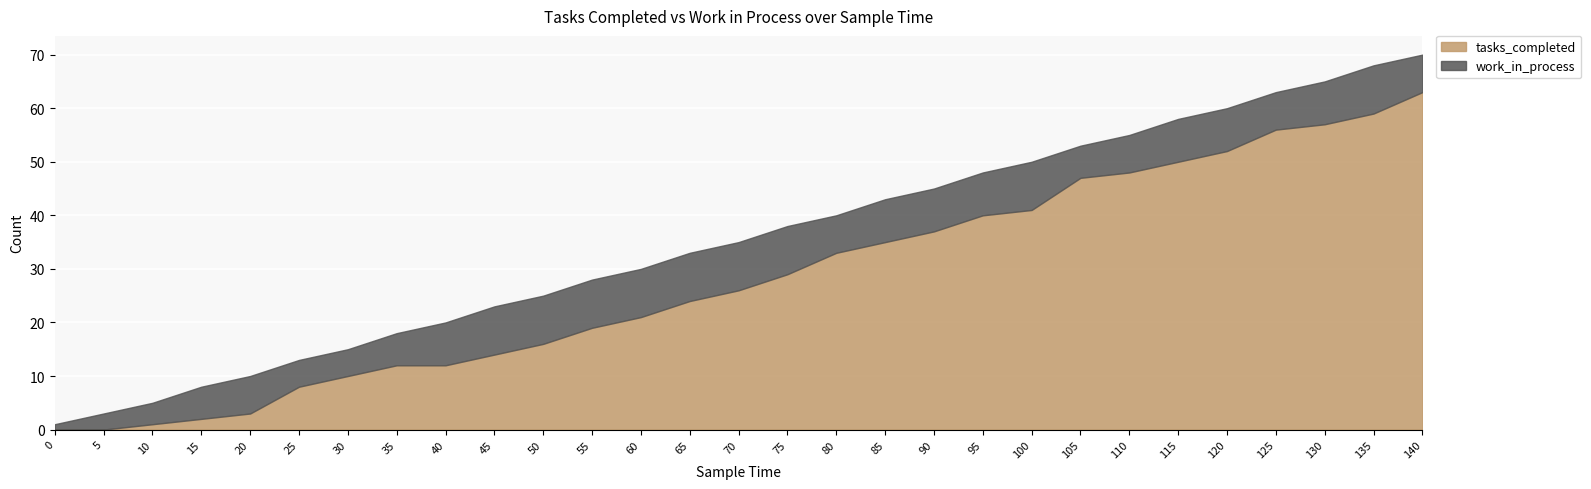

Reading right to left, list all the values displayed in this chart.

tasks_completed: 140=63	135=59	130=57	125=56	120=52	115=50	110=48	105=47	100=41	95=40	90=37	85=35	80=33	75=29	70=26	65=24	60=21	55=19	50=16	45=14	40=12	35=12	30=10	25=8	20=3	15=2	10=1	5=0	0=0
work_in_process: 140=7	135=9	130=8	125=7	120=8	115=8	110=7	105=6	100=9	95=8	90=8	85=8	80=7	75=9	70=9	65=9	60=9	55=9	50=9	45=9	40=8	35=6	30=5	25=5	20=7	15=6	10=4	5=3	0=1